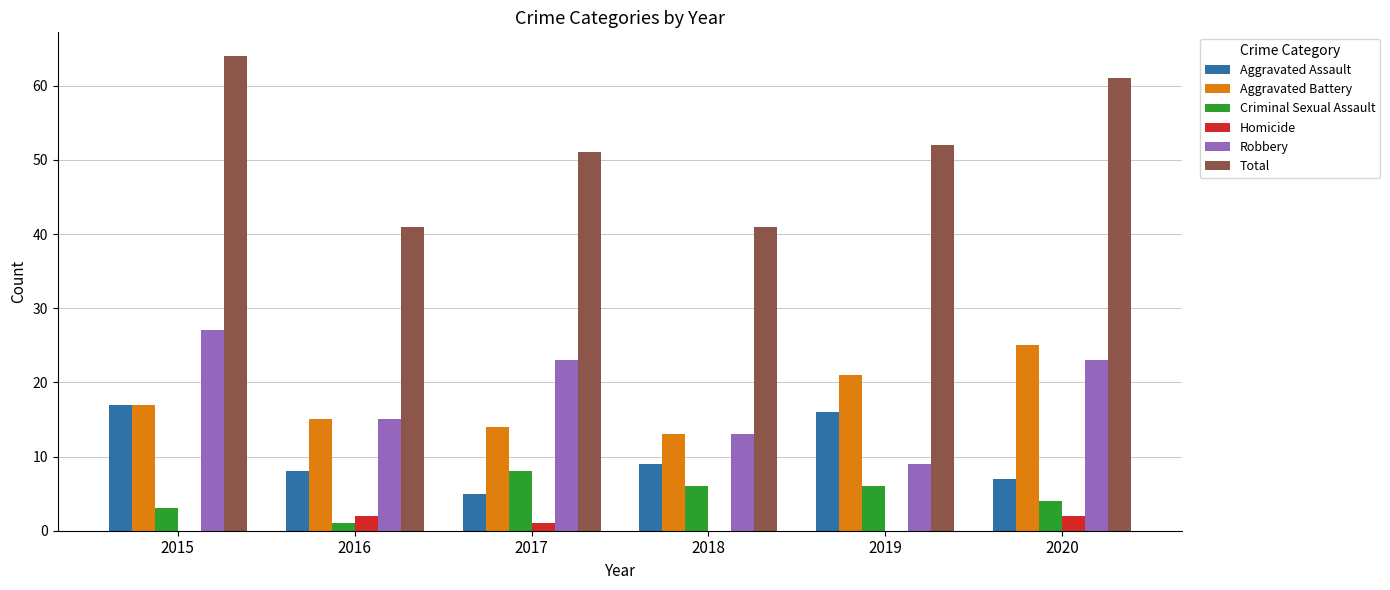

Which category has the highest value across all series?

2015